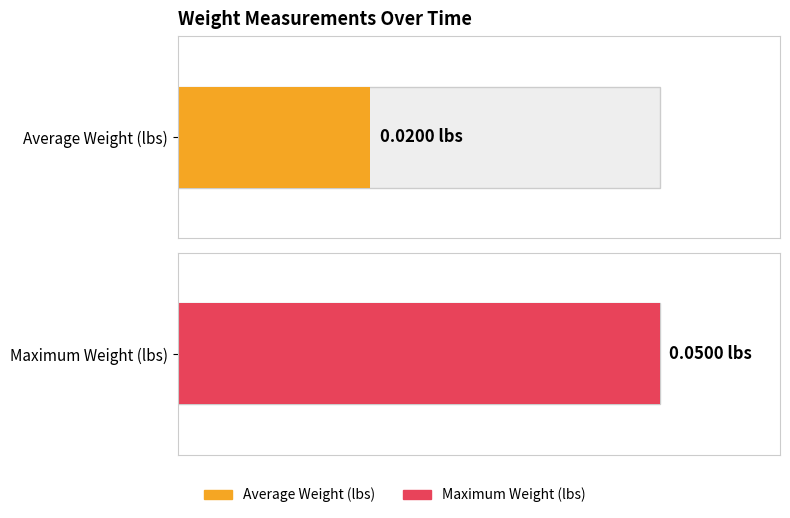

Are the bars horizontal?

Yes